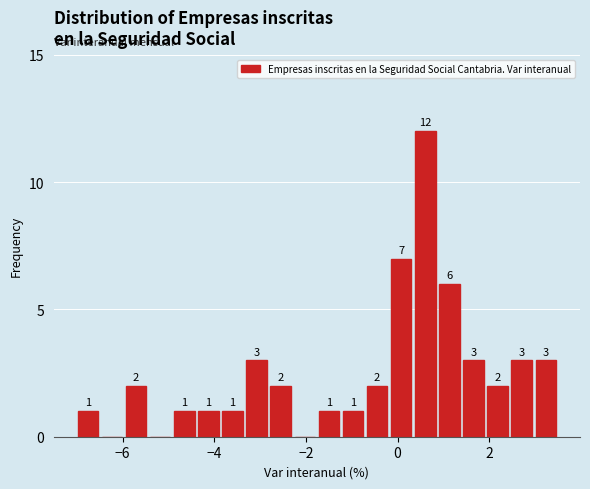

Around what value on the x-axis is the tallest bar? Give the approximate position of its centre, as read against the axis.

0.6